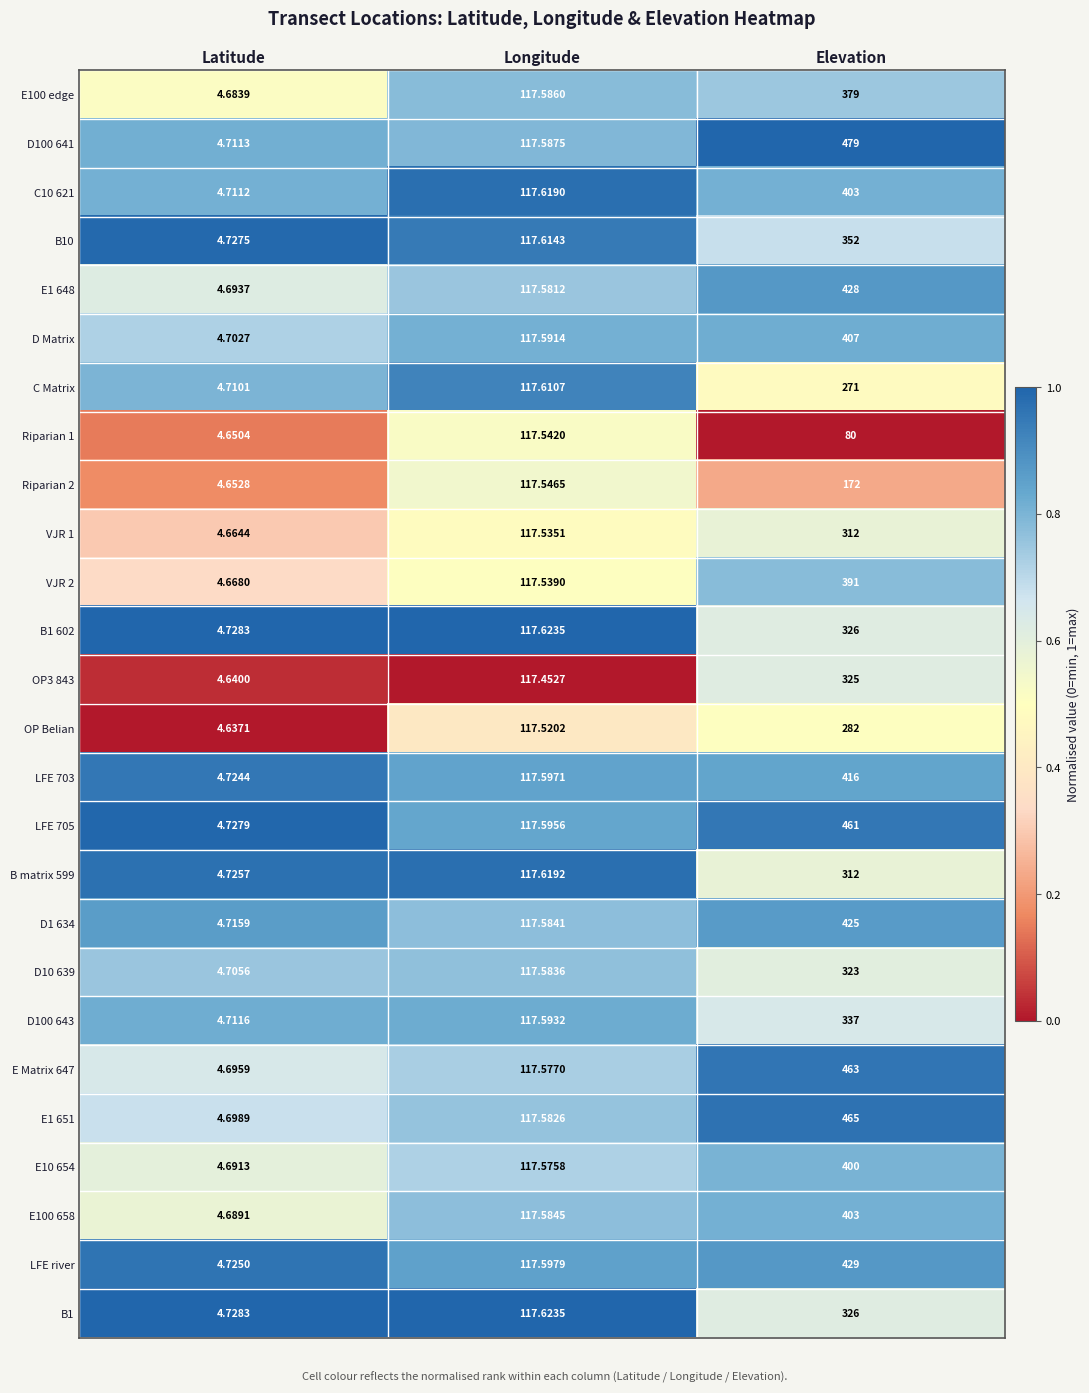

Rank the categories by LFE 705 value from lowest to highest.

Latitude, Longitude, Elevation